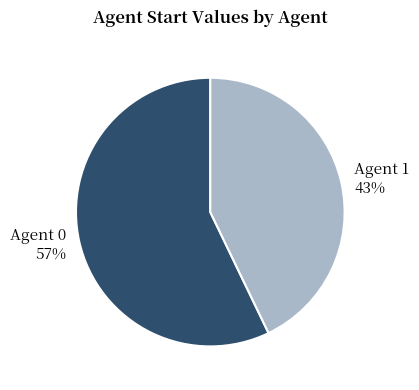

To the nearest percent, what is the difference between the largest and smallest slice percentages?

14%